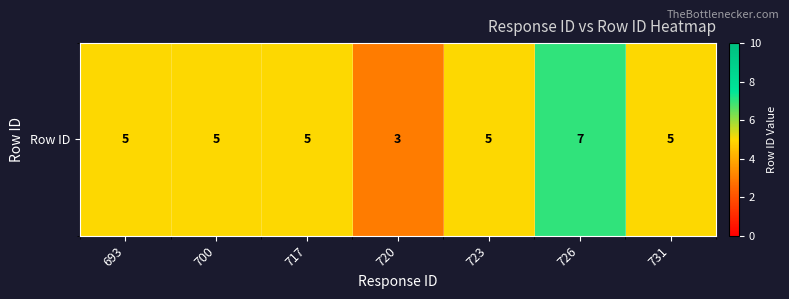

Rank the categories by value from lowest to highest.

720, 693, 700, 717, 723, 731, 726